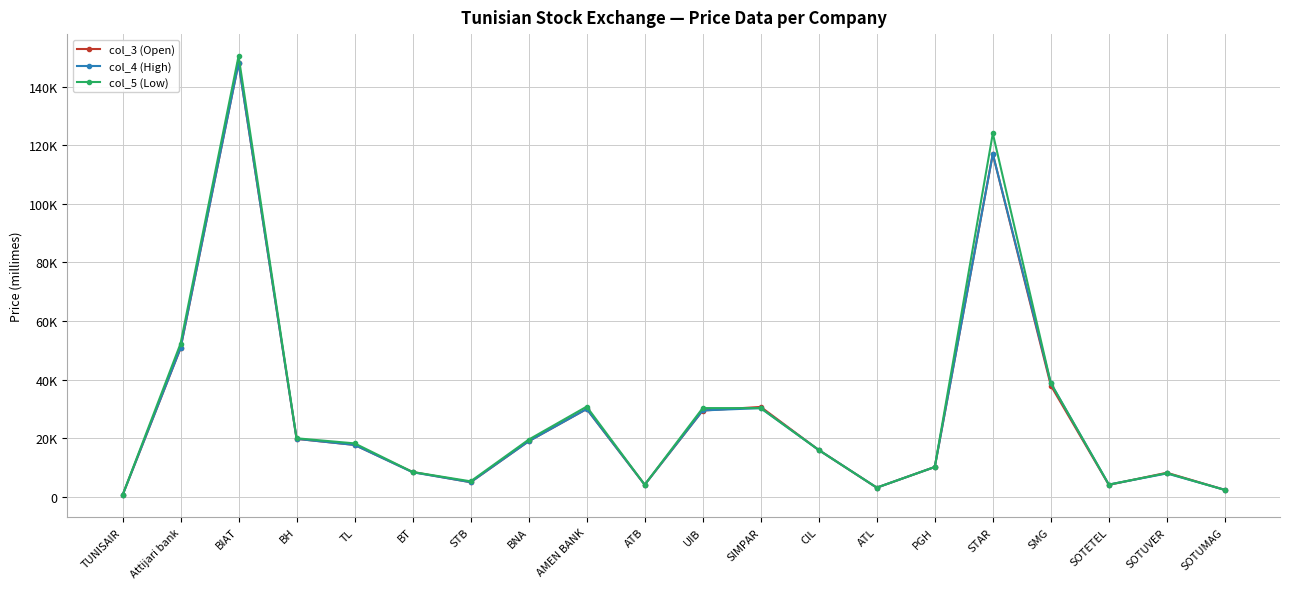

Between which two adjacent categories do col_5 (Low) and col_4 (High) first intersect?

AMEN BANK and ATB